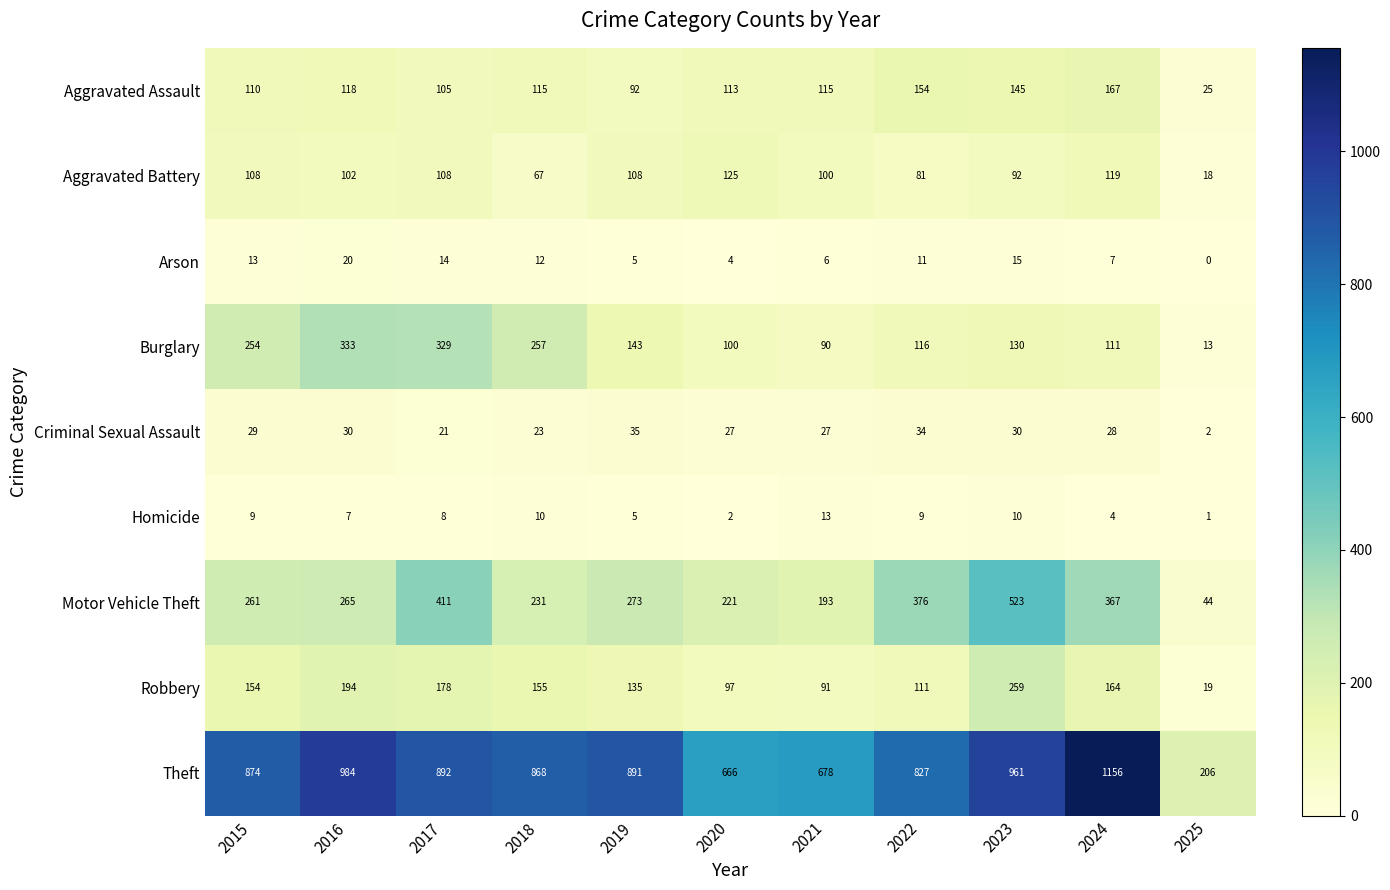

What is the difference between the second highest and second lowest values in the Robbery series?

103